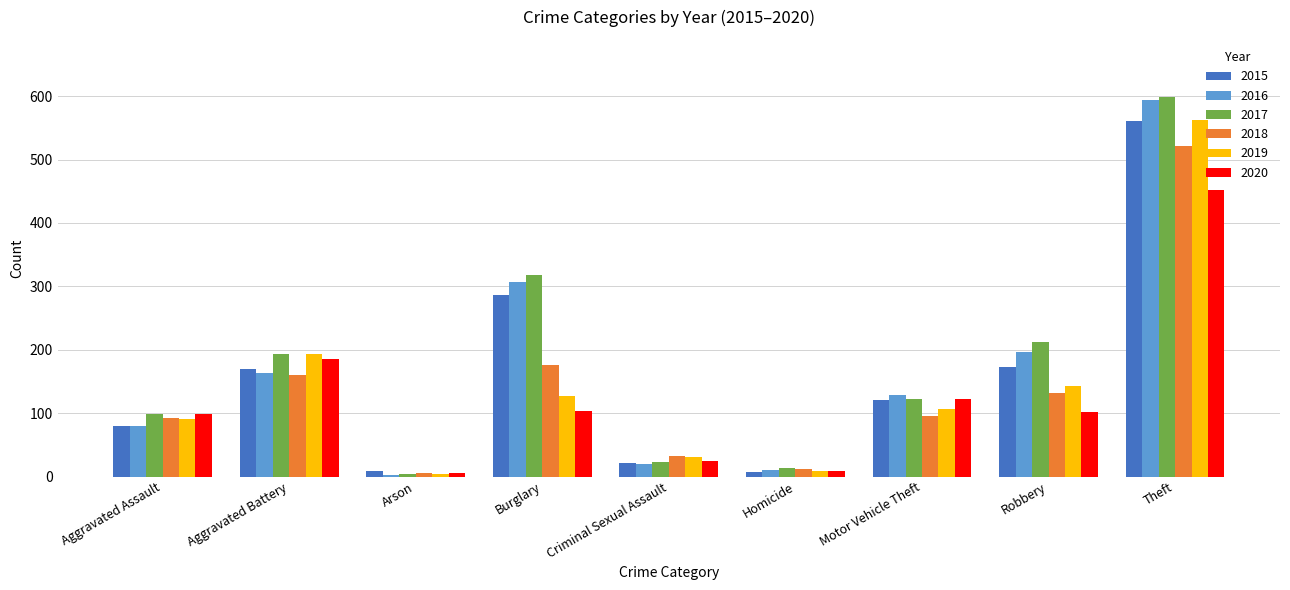

How many data points does each series have?

9